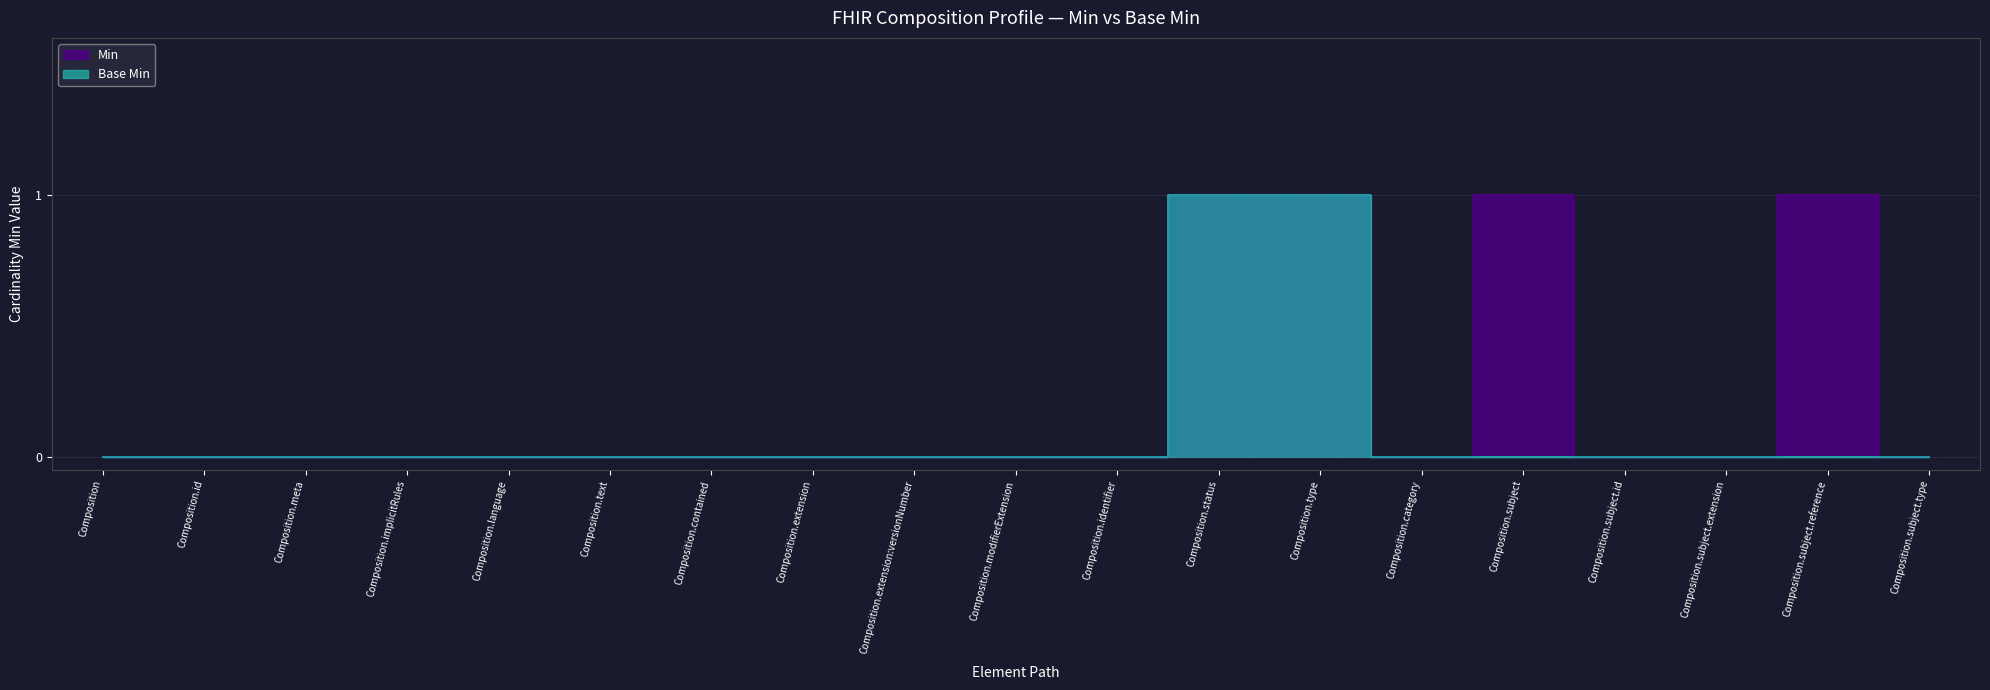

True or false: Min and Base Min intersect in this chart.

False